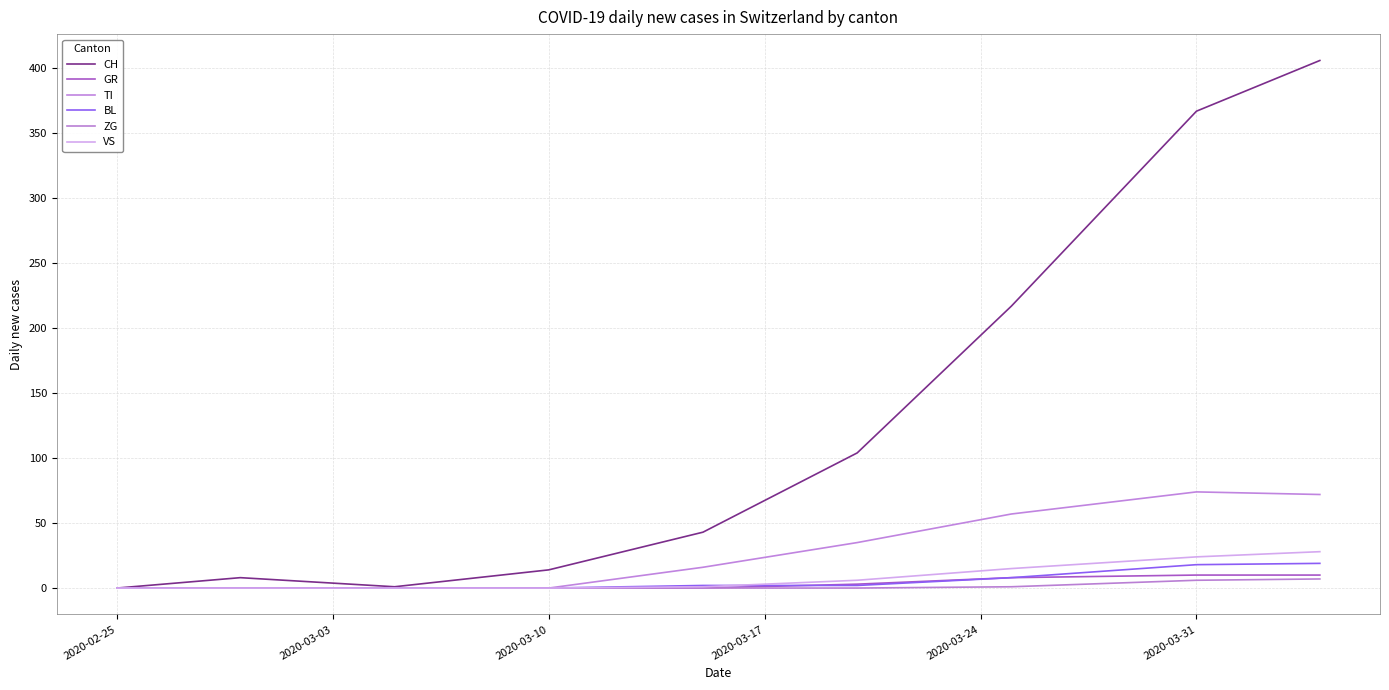

Is this an area chart (filled region under the line)?

No